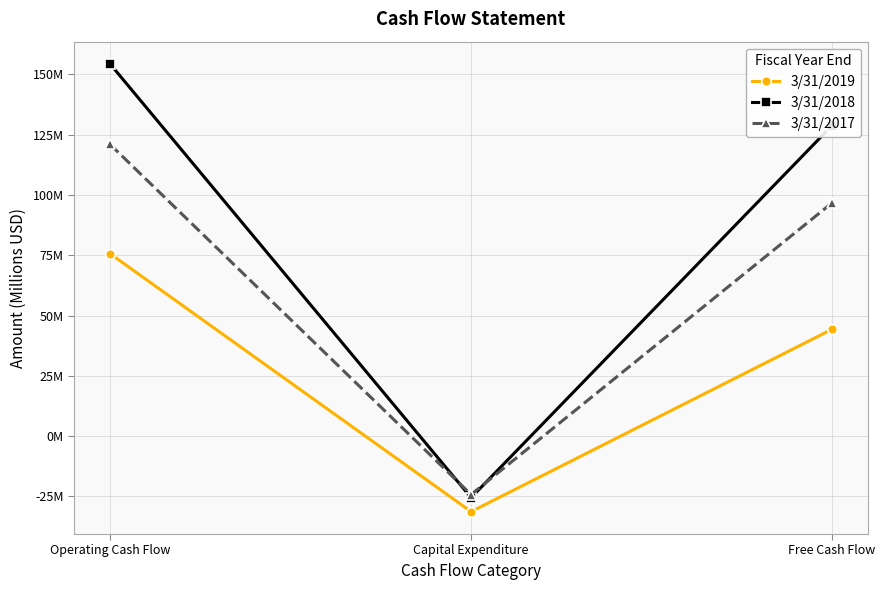

Rank the series by their average value, from highest to lowest.

3/31/2018, 3/31/2017, 3/31/2019